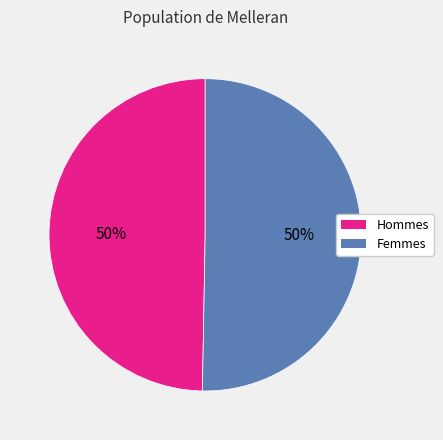

Is the sum of Femmes and Hommes greater than half?

Yes